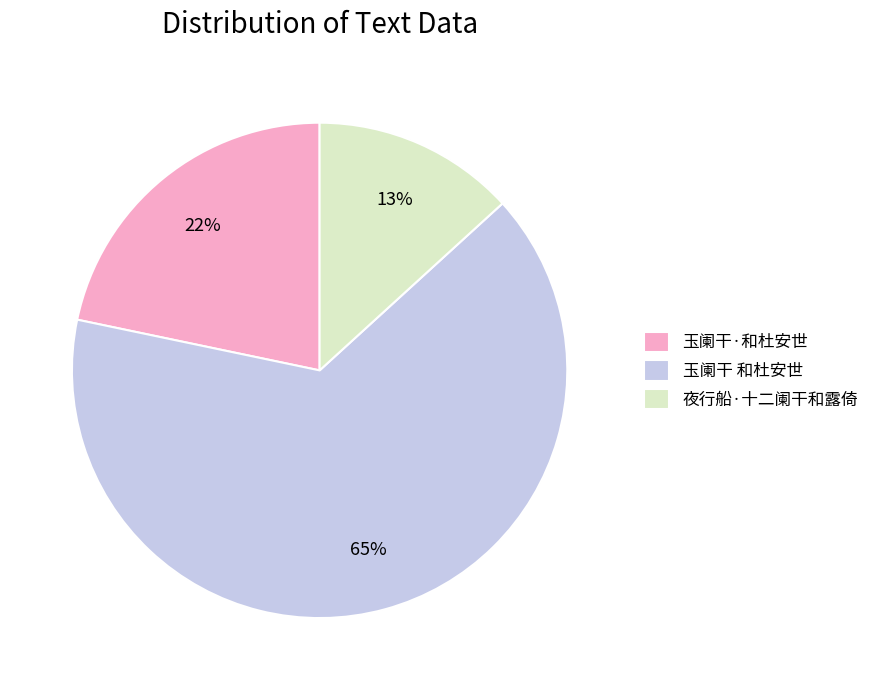

How many slices are in this pie chart?

3